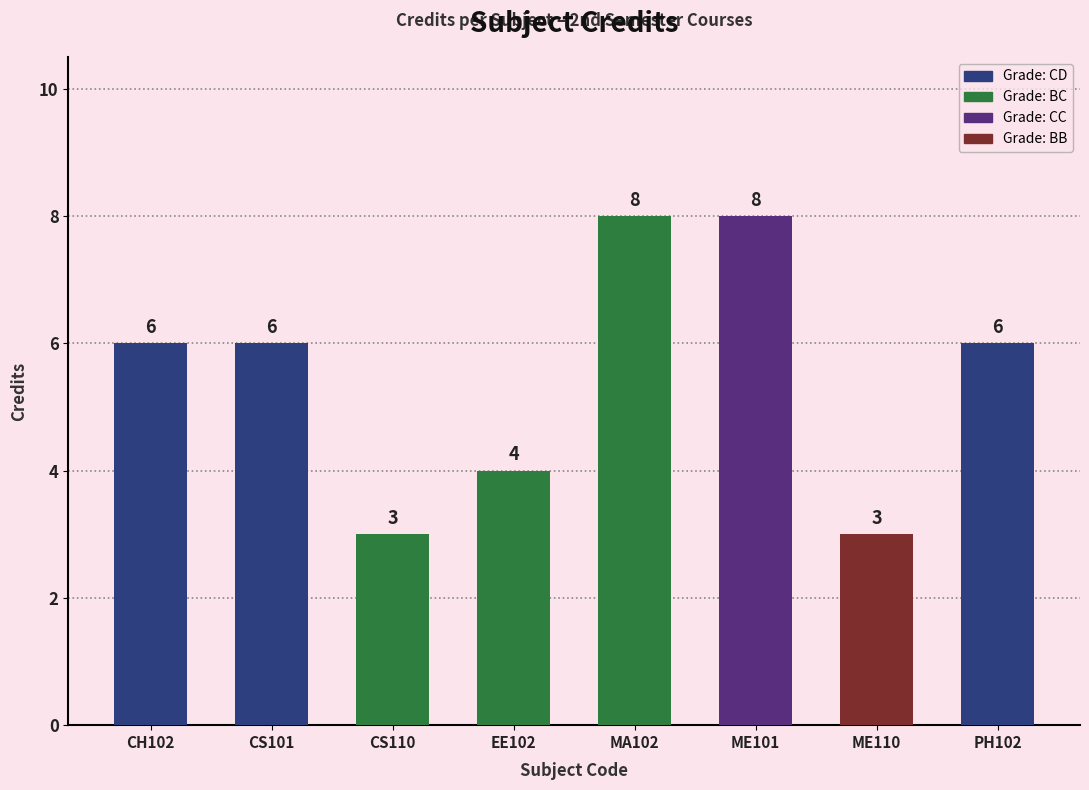

Which has a higher value, CS101 or CH102?

CS101